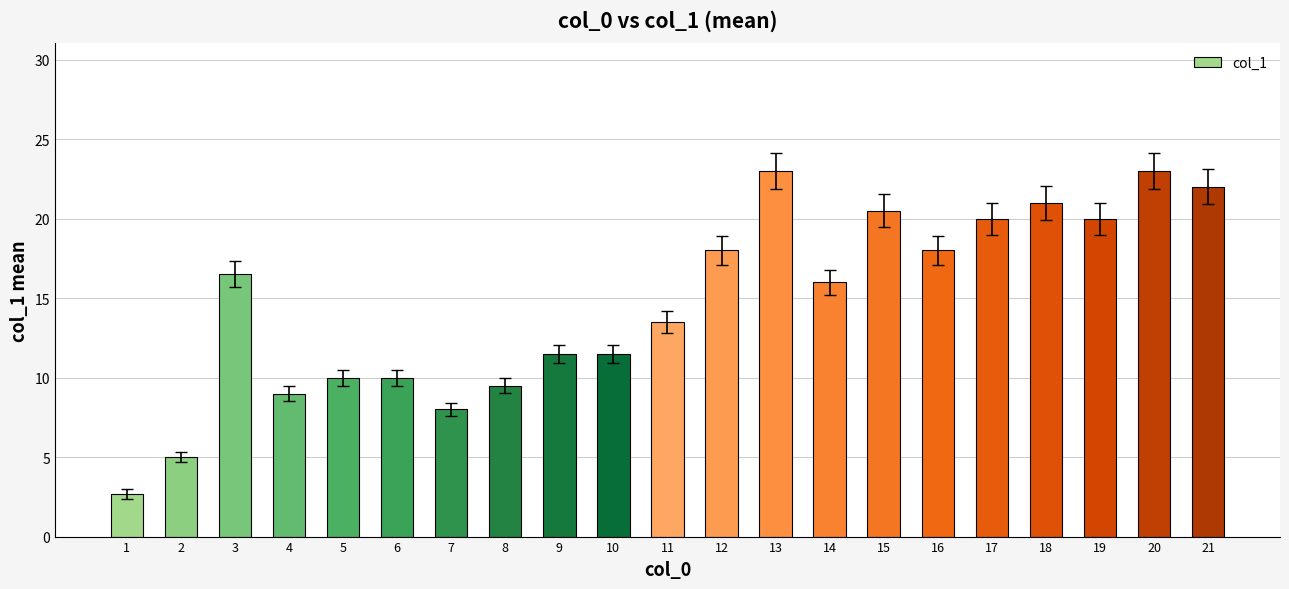

Reading left to right, what are all the values shown in this chart?

2.7	5.0	16.5	9.0	10.0	10.0	8.0	9.5	11.5	11.5	13.5	18.0	23.0	16.0	20.5	18.0	20.0	21.0	20.0	23.0	22.0